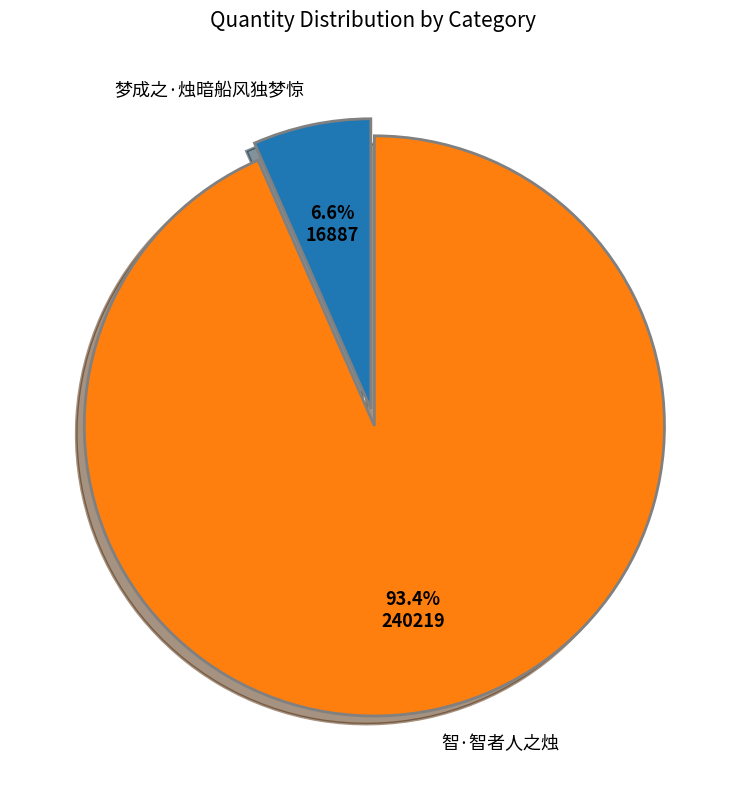

Does any single category account for the majority?

Yes